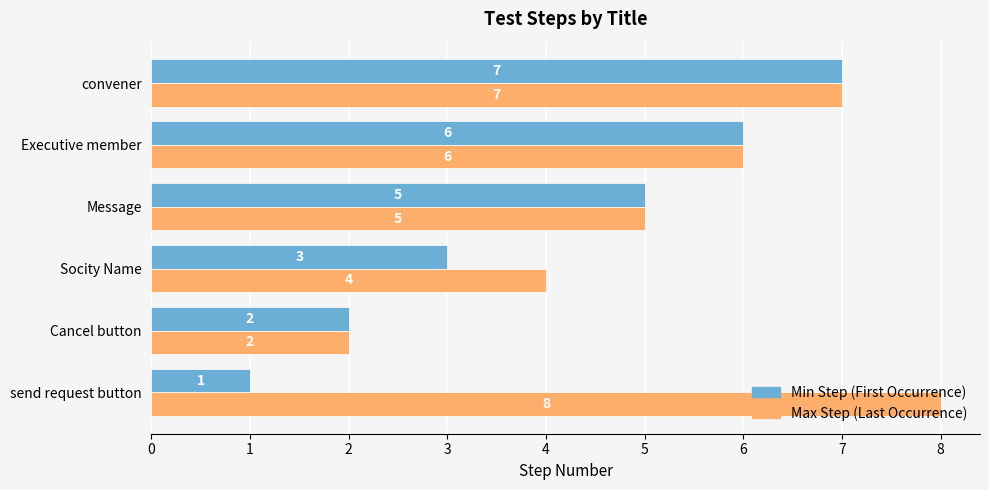

Is the value of Min Step (First Occurrence) at Message greater than the value of Max Step (Last Occurrence) at Executive member?

No